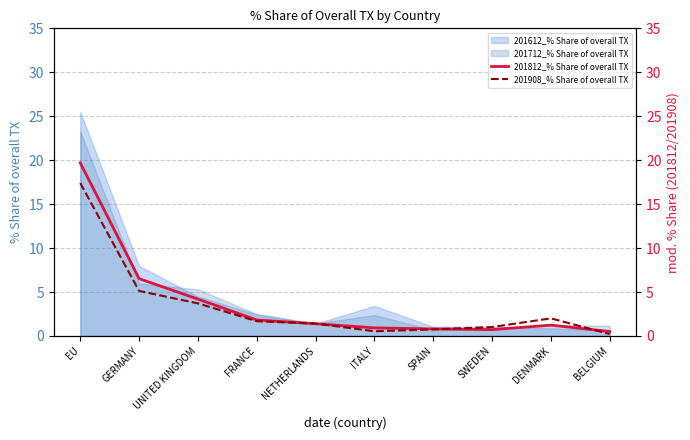

True or false: 201908_% Share of overall TX has a value of 0.5 at ITALY.

True